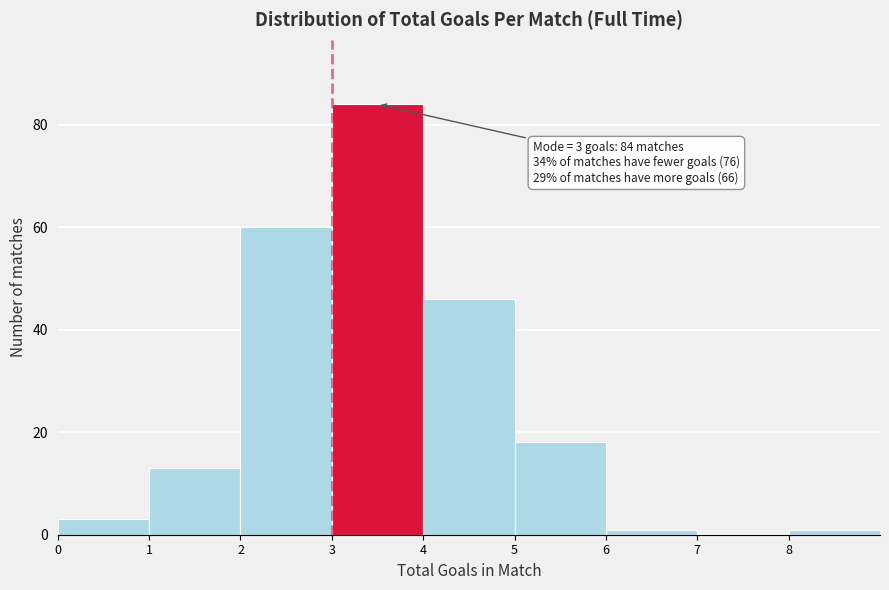

Over which range of the x-axis is the bar tallest?

3 to 4